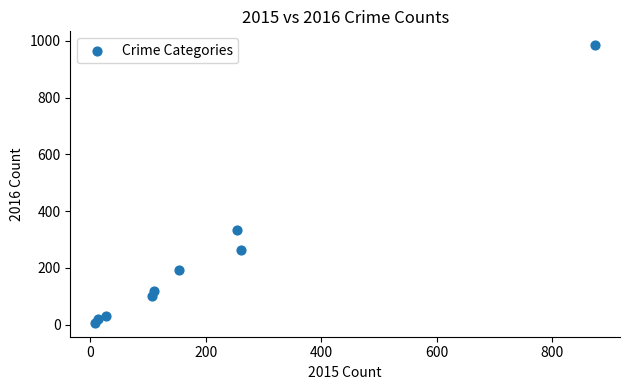

What is the range of X values (max minus min)?

865